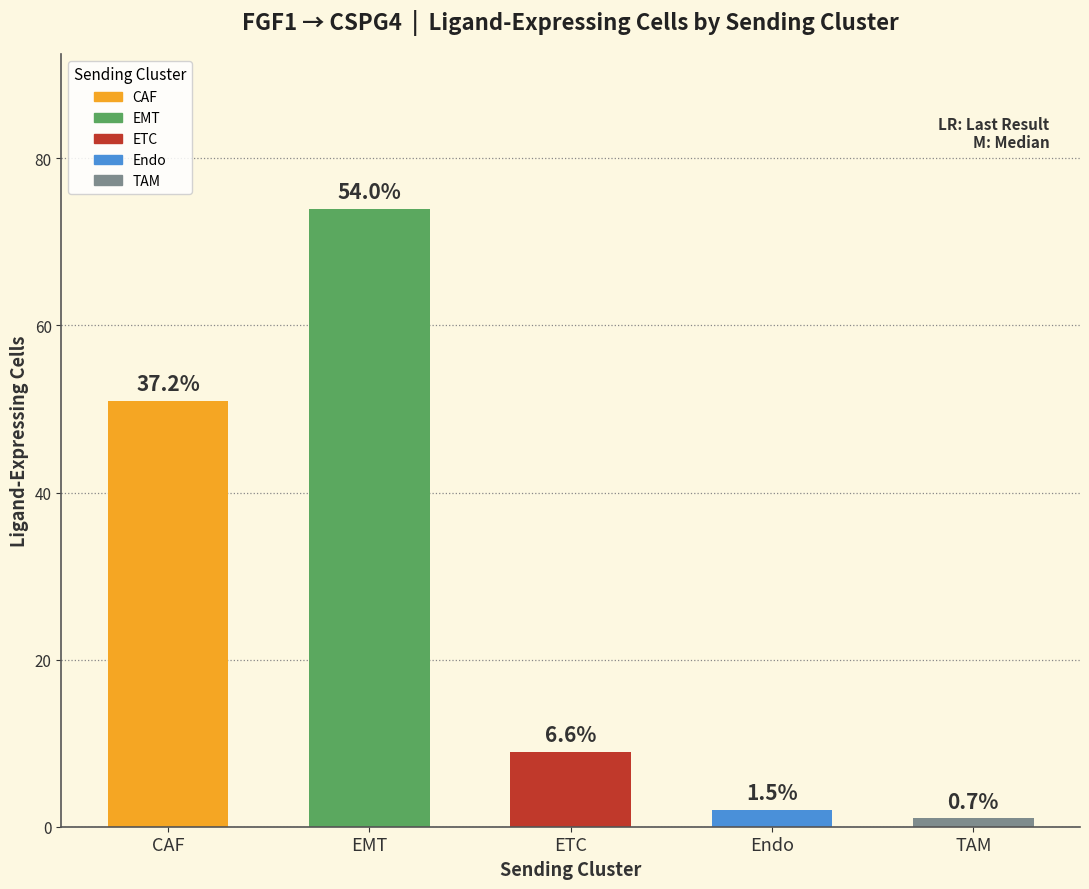

Which category has the highest value across all series?

EMT